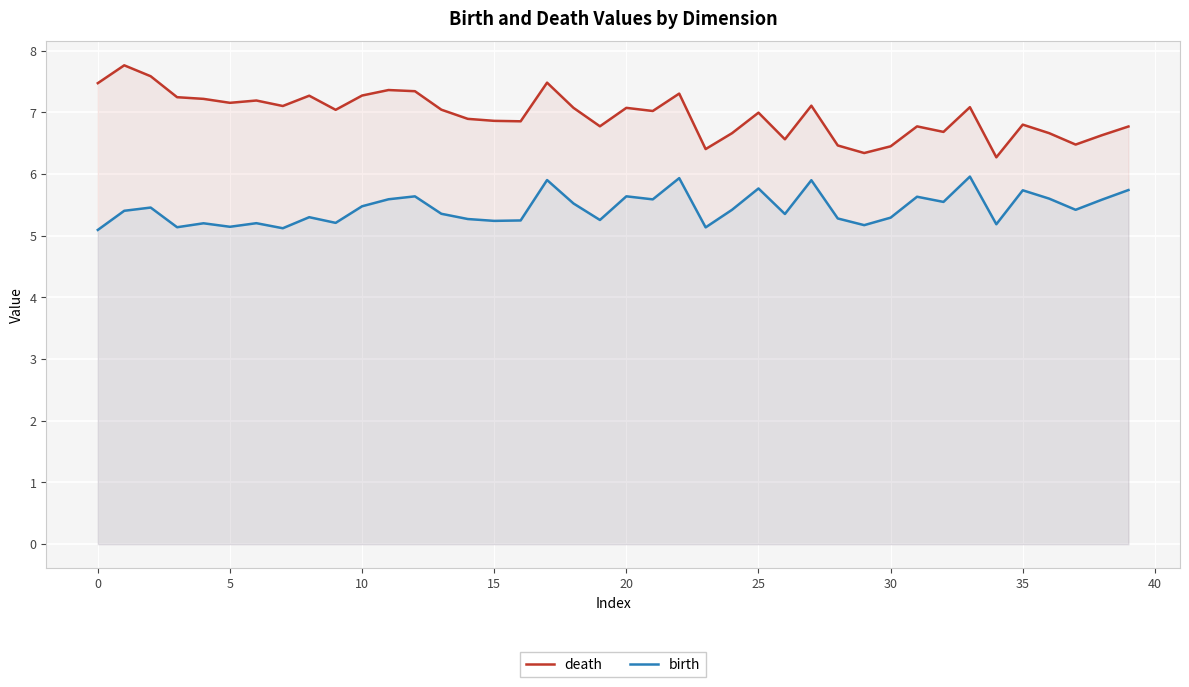

True or false: birth and death intersect in this chart.

False